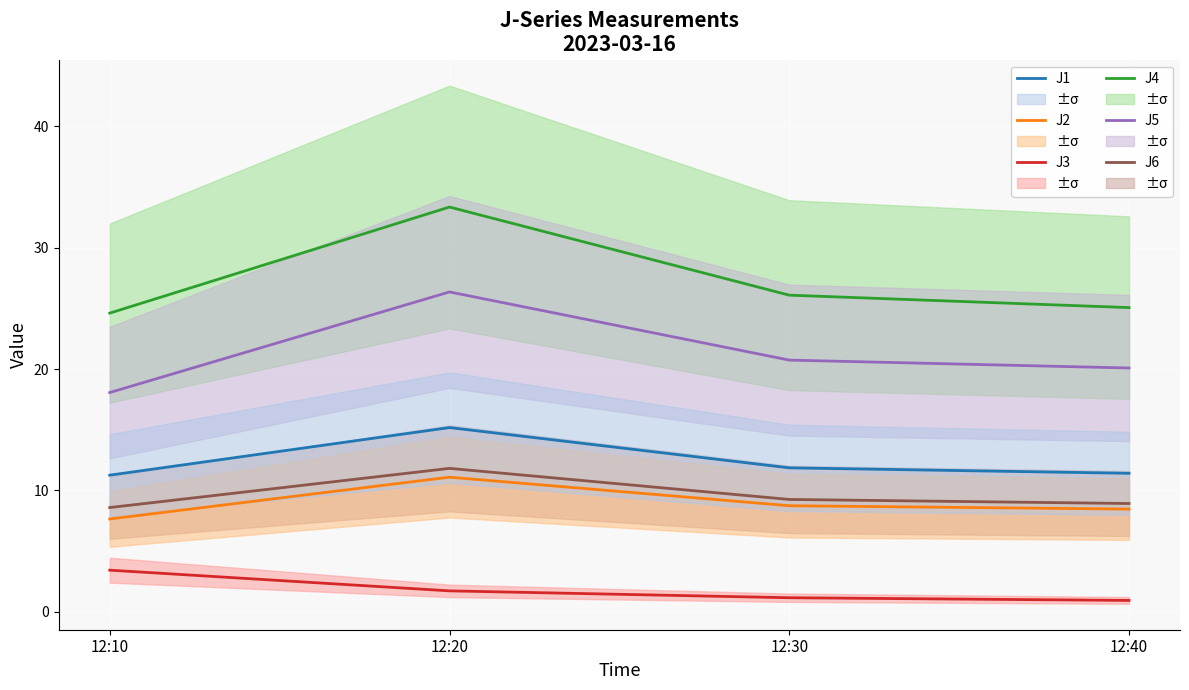

How many categories are shown in the chart?

4